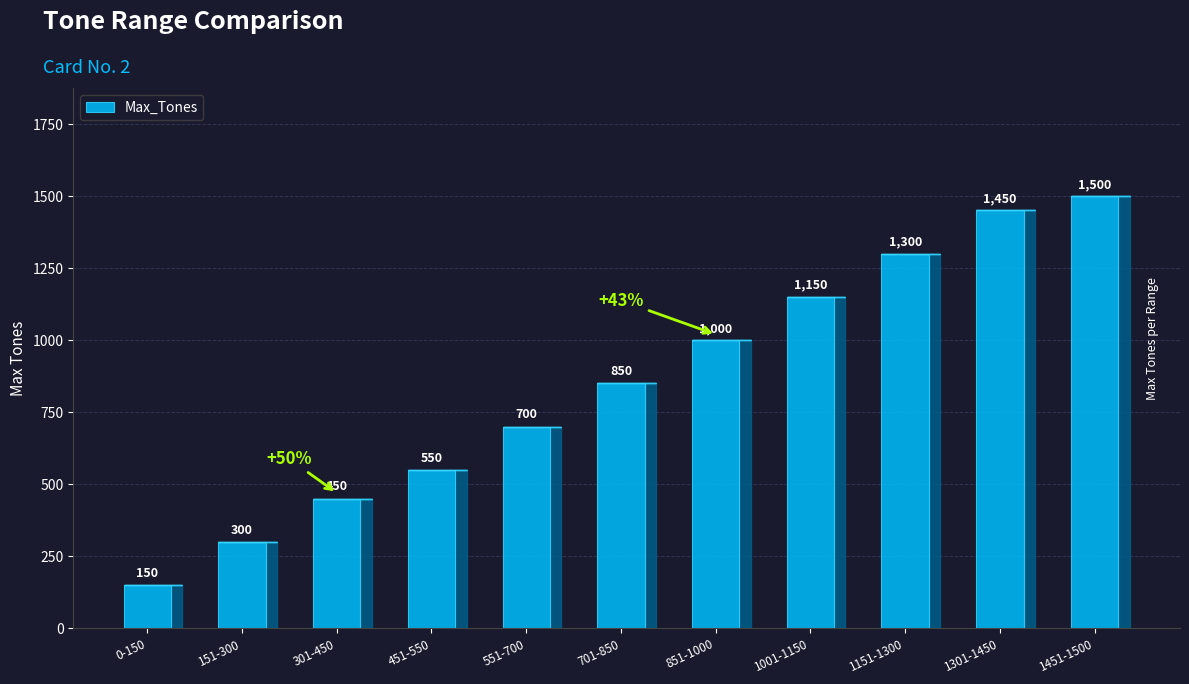

The chart shows a value of 68 at 0-150. True or false?

False